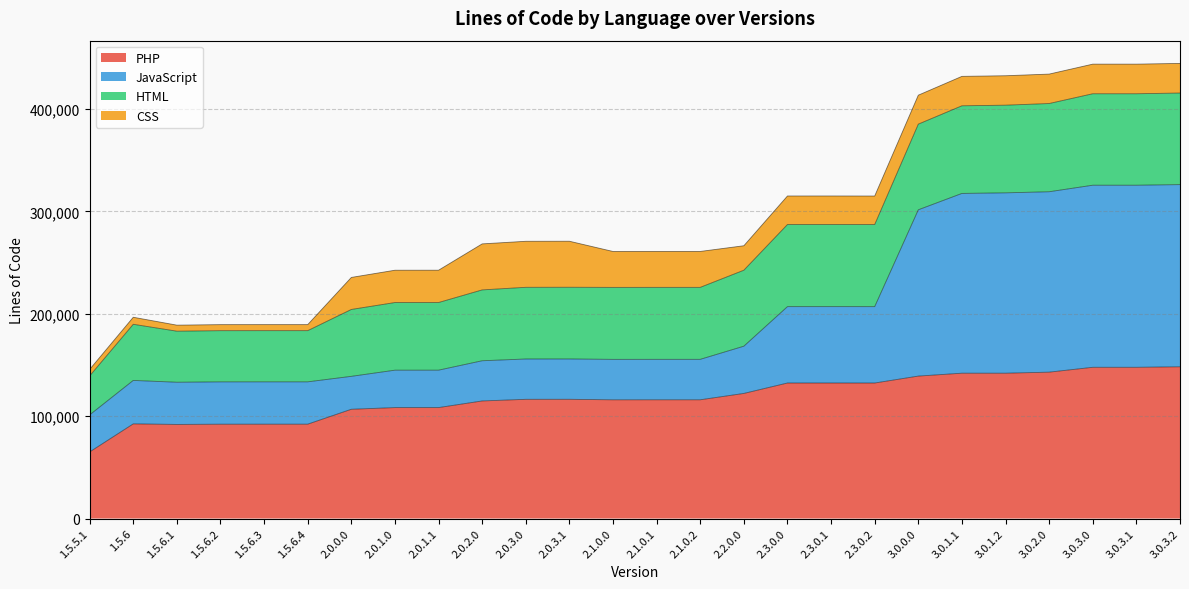

What is the maximum value for PHP?

148204